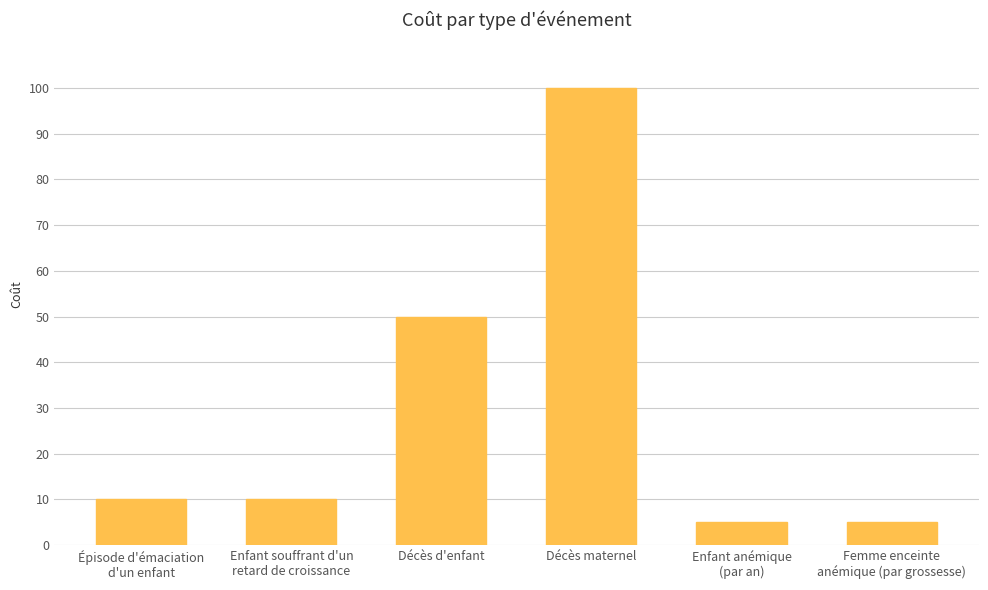

The chart shows a value of 100 at Décès maternel. True or false?

True